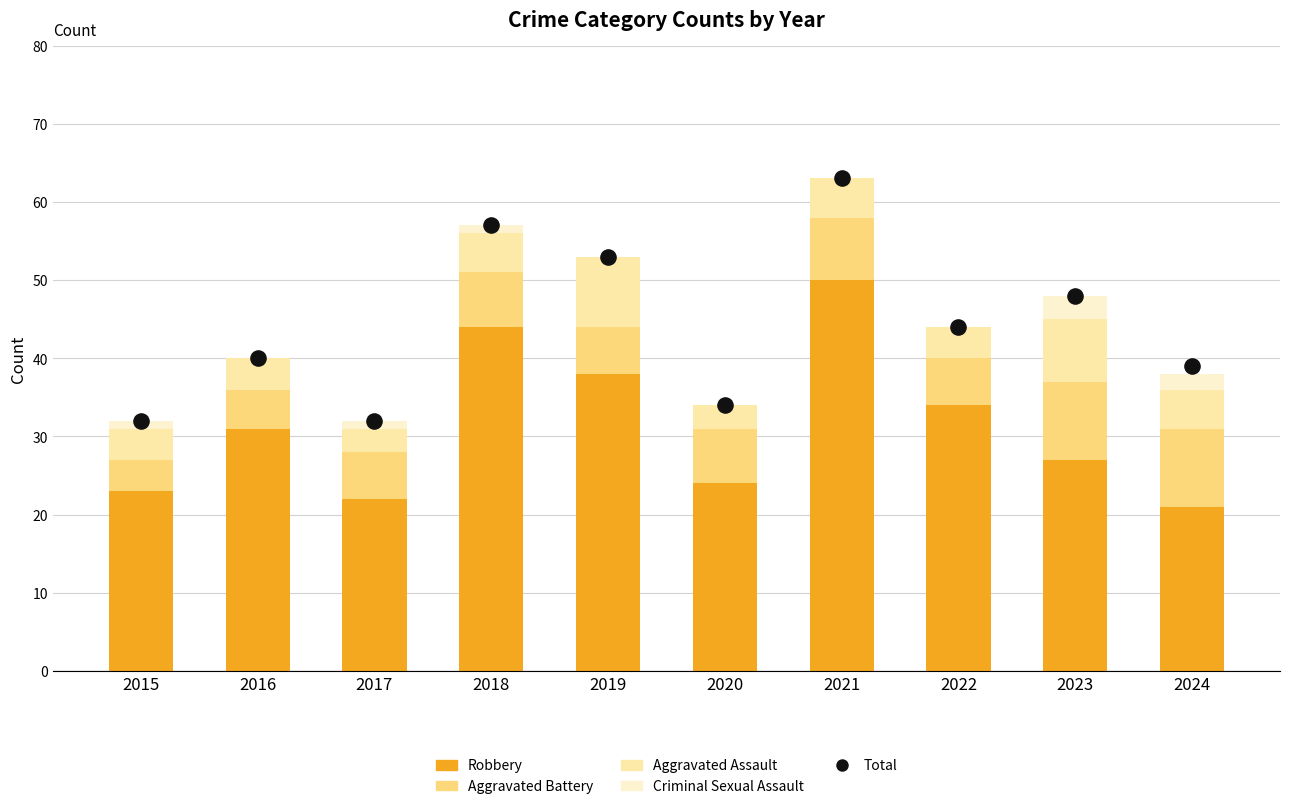

What is the total value across all series at 2020?

68